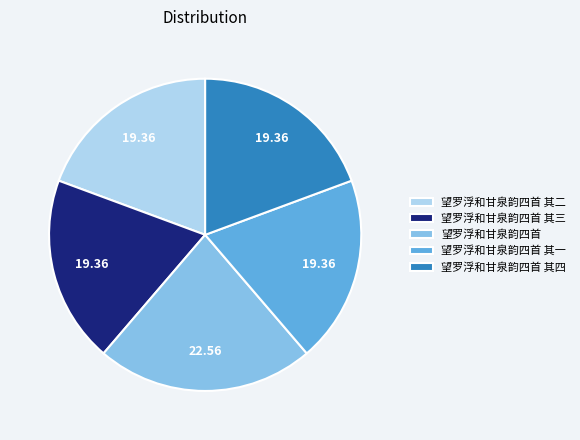

What is the largest slice in the pie chart?

望罗浮和甘泉韵四首